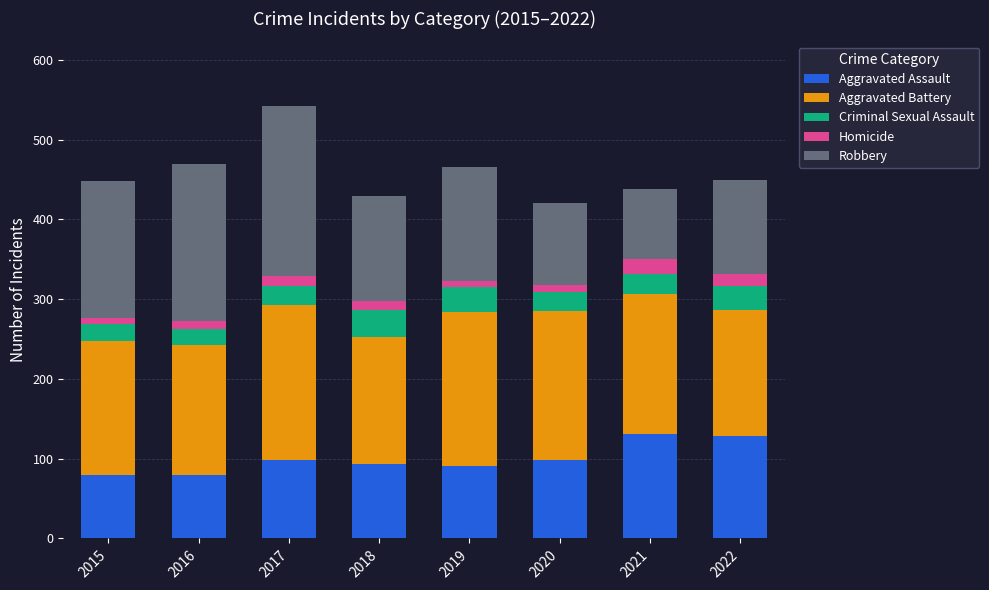

At which category is the sum across all series the highest?

2017